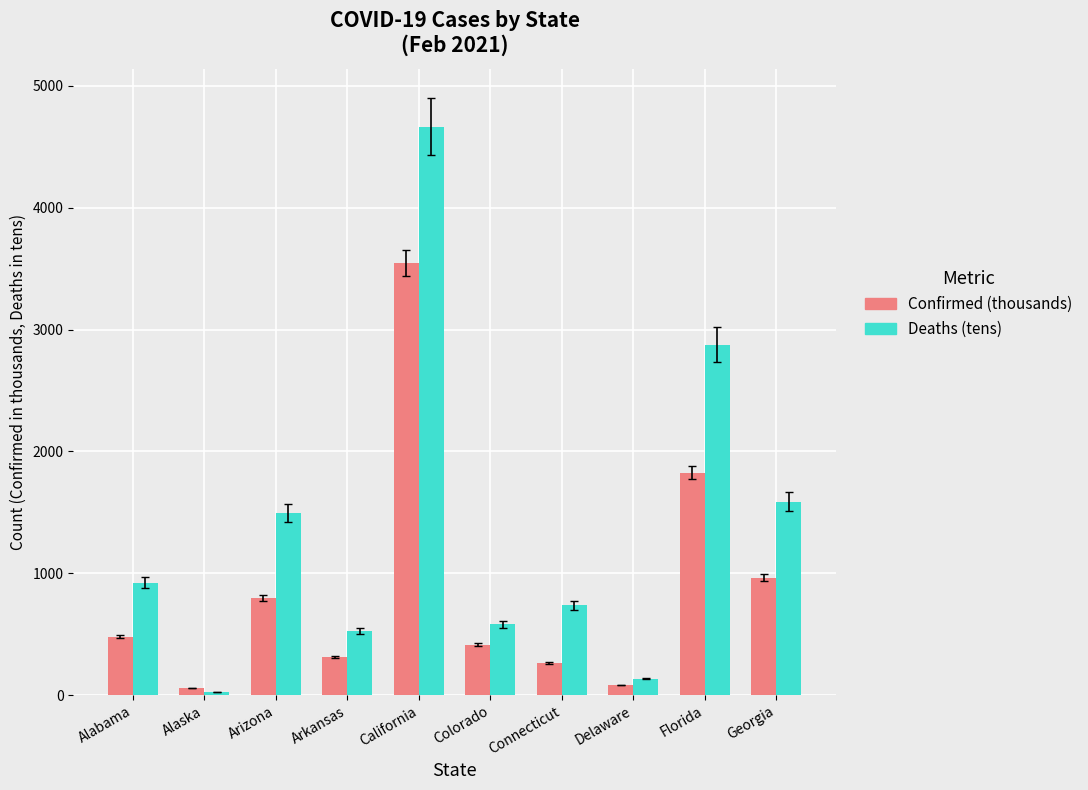

True or false: Confirmed (thousands) has a value of 797.3 at Arizona.

True